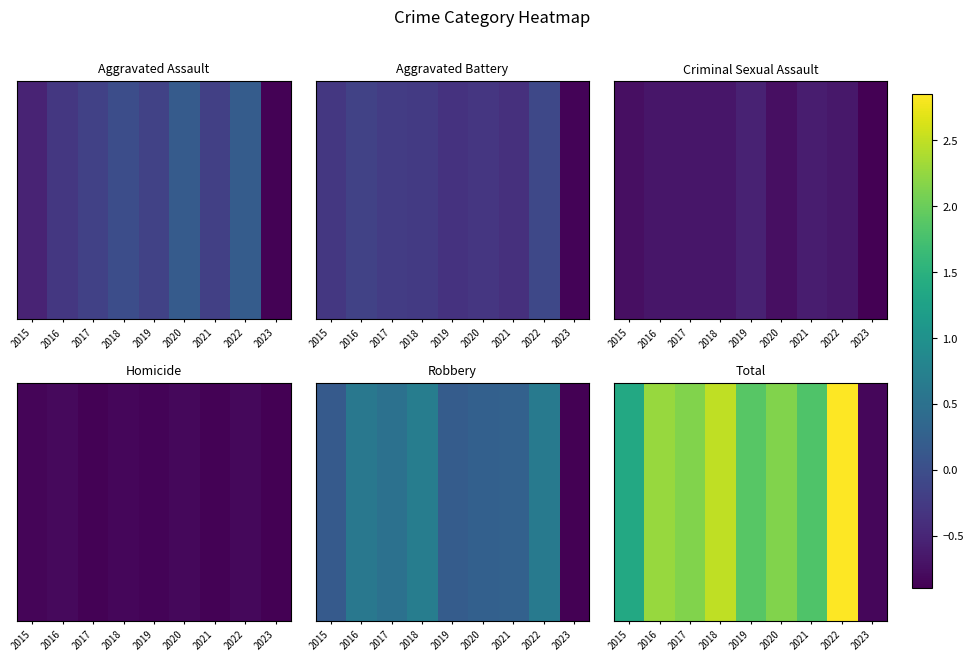

What is the ratio of the value at 2018 to the value at 2020?

1.2